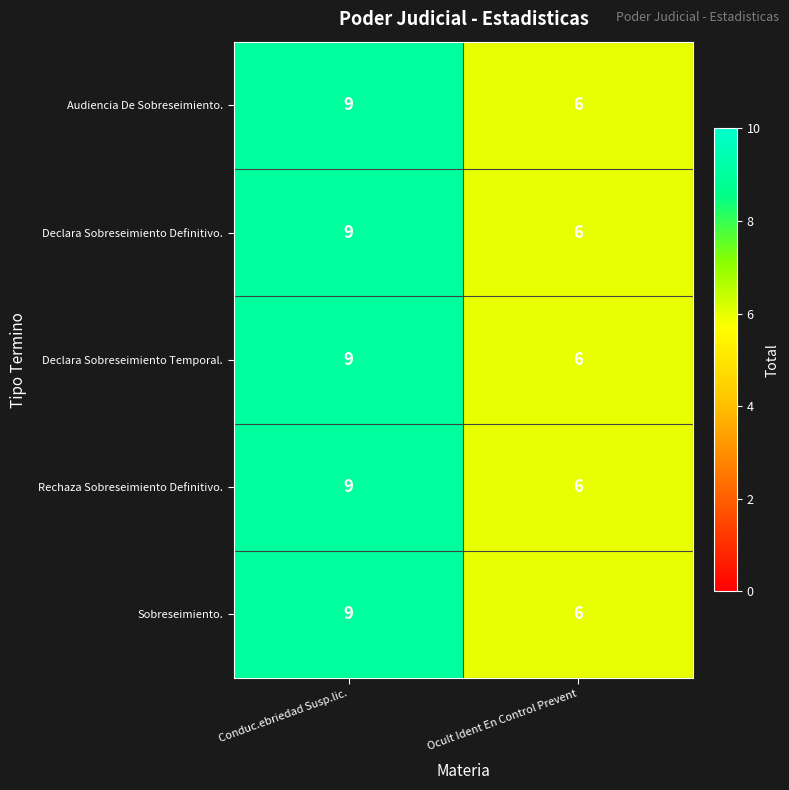

Is it true that Declara Sobreseimiento Definitivo. equals 4 at Ocult Ident En Control Prevent?

False